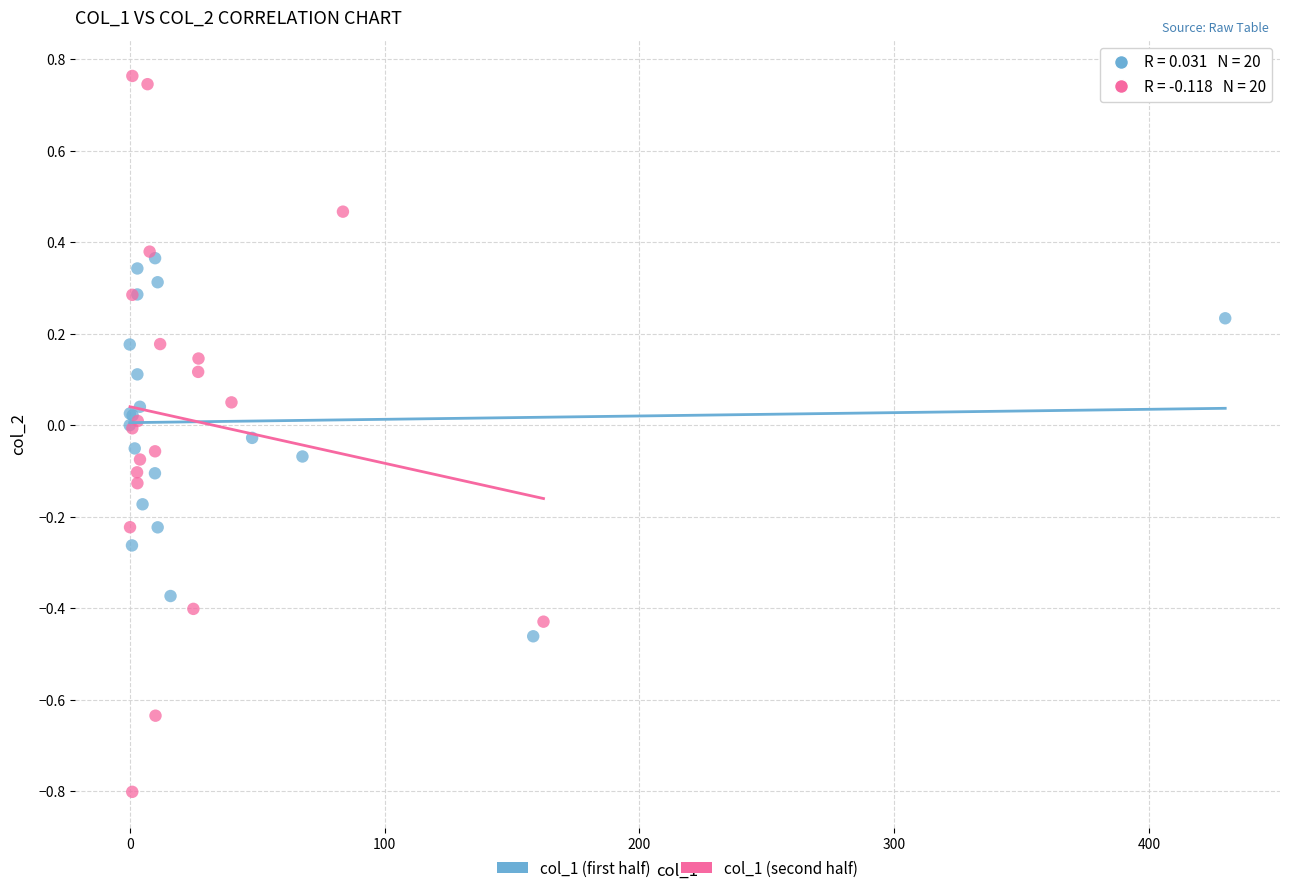

Which series reaches the maximum Y coordinate?

col_1 (second half)